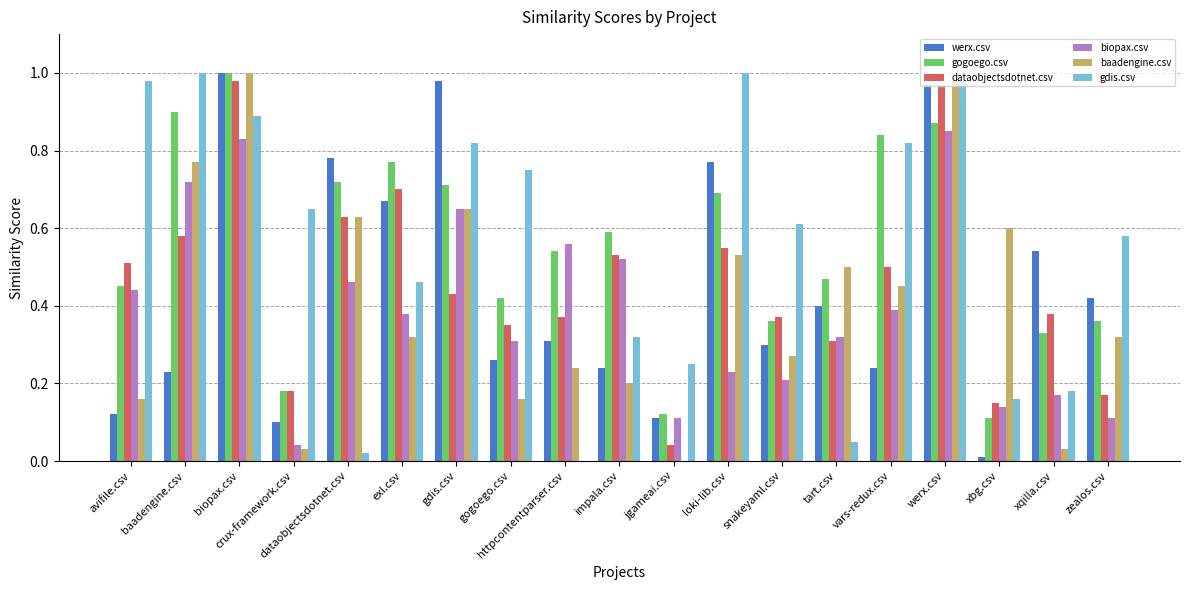

What is the sum of the gdis.csv values at biopax.csv and loki-lib.csv?

1.9